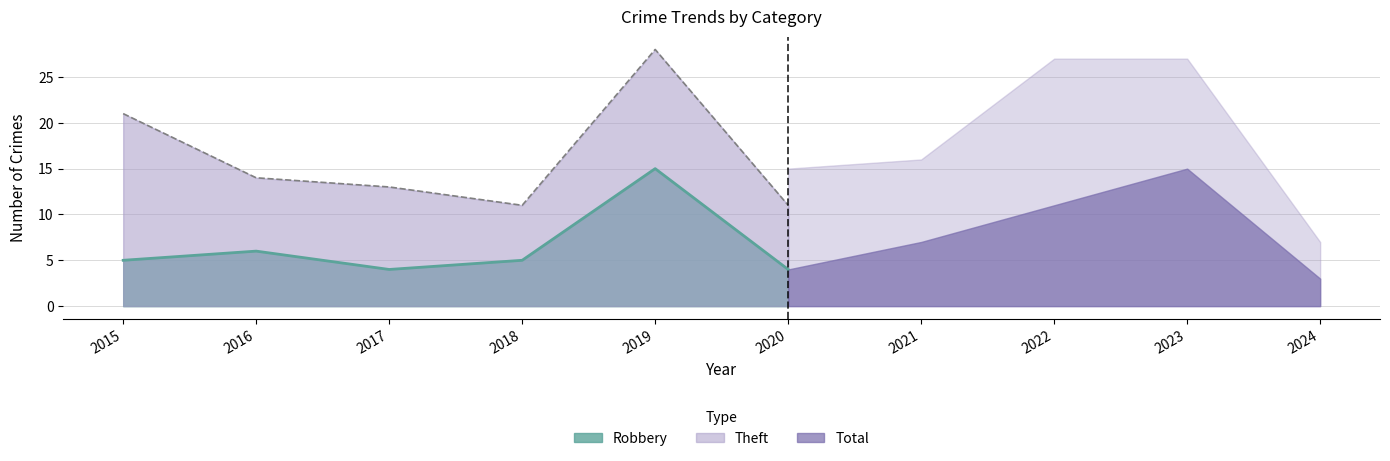

What is the value of the Robbery point at the 9th from the left?

15